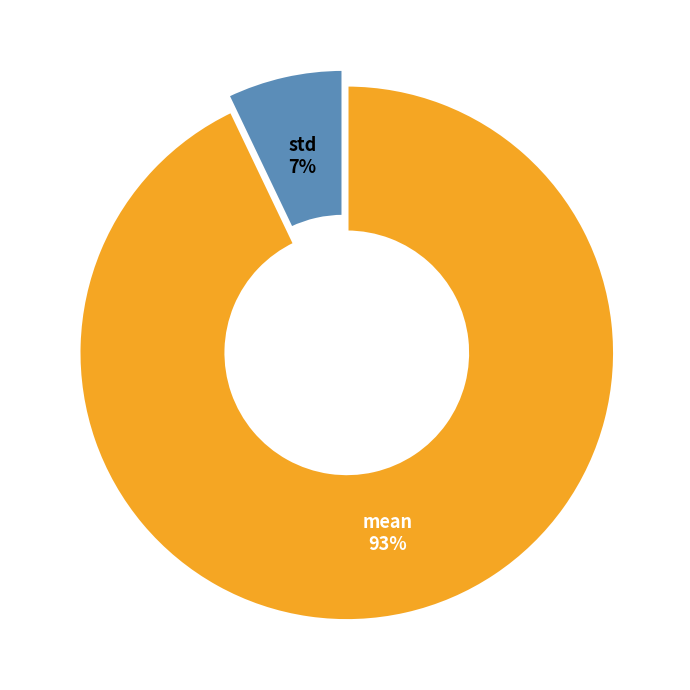

The std slice represents 1% of the pie. True or false?

False